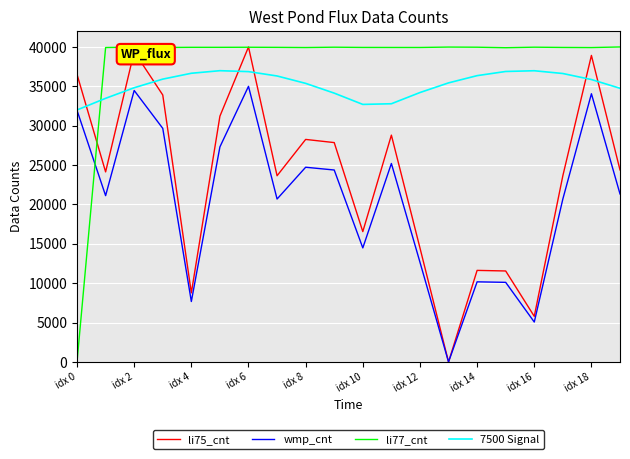

What is the highest value of the li77_cnt series?

40000.0